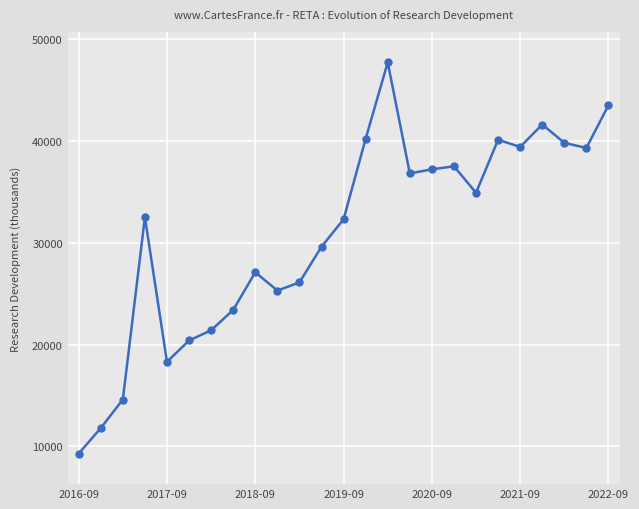

Is this an area chart (filled region under the line)?

No